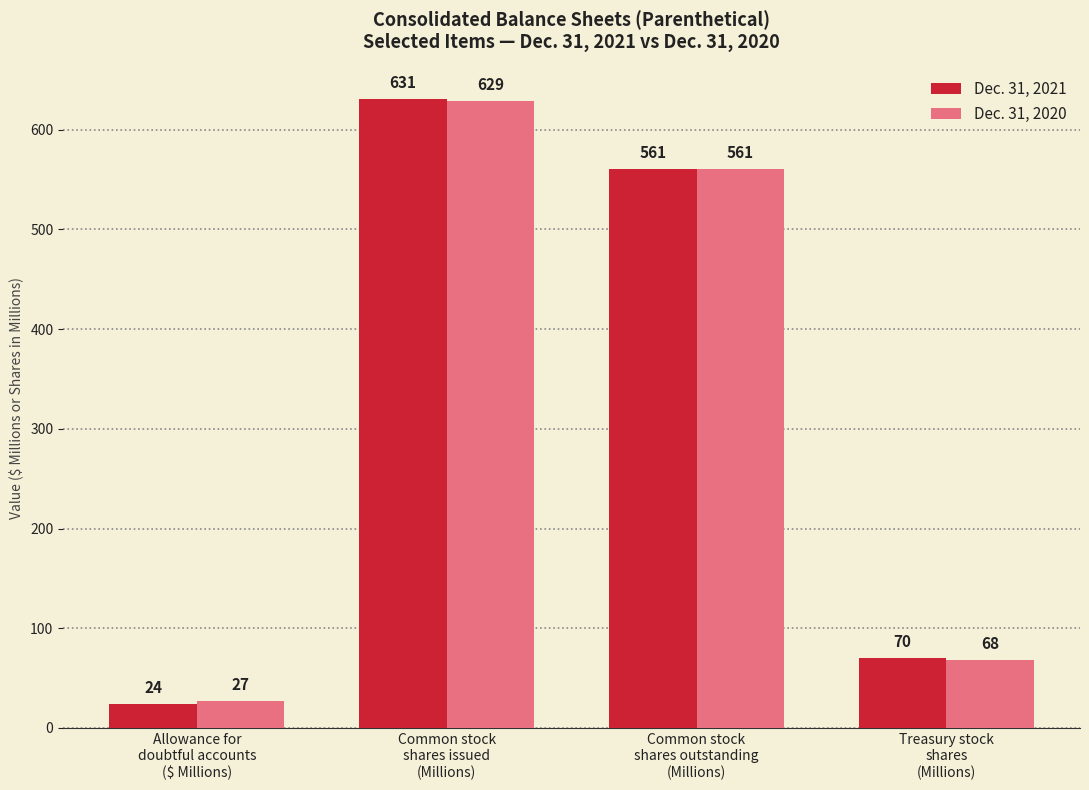

What is the sum of all Dec. 31, 2020 values?

1285